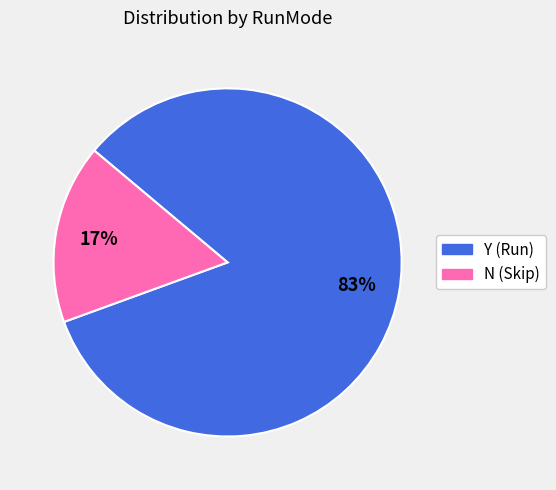

Rank the categories by value from highest to lowest.

Y, N